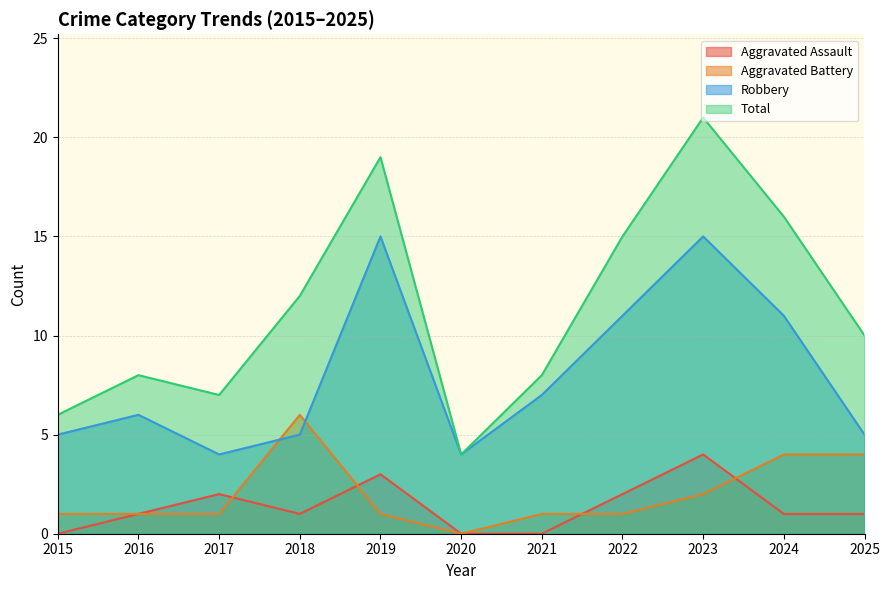

At how many categories does at least one series exceed 16?

2